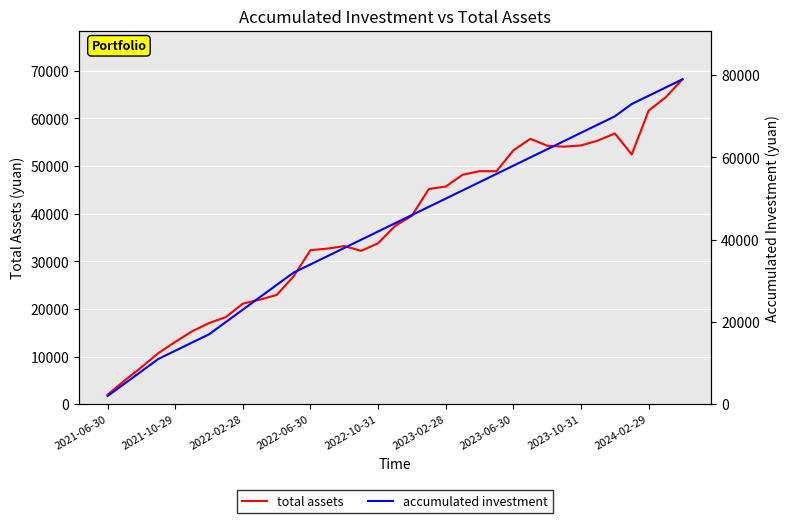

How many values in the accumulated investment series are below 44000?

17